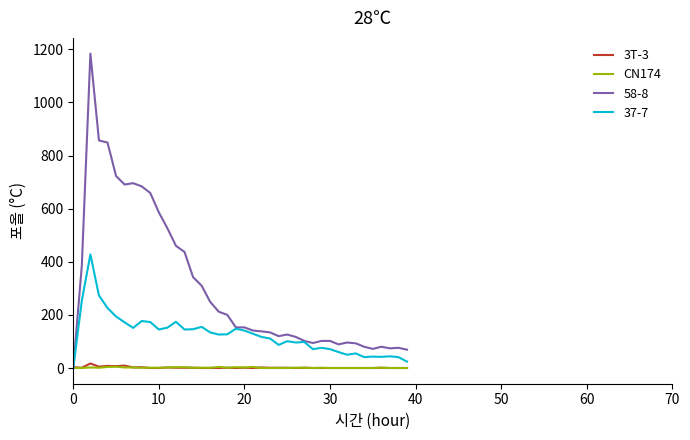

Which series has the widest spread of values?

58-8